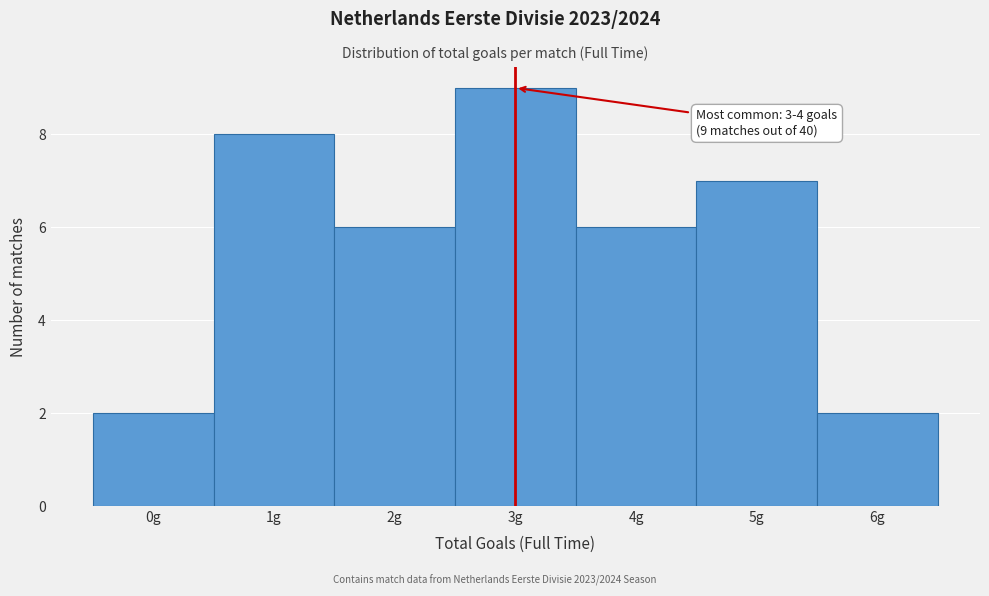

Reading left to right, extract all data points from this chart.

2	8	6	9	6	7	2